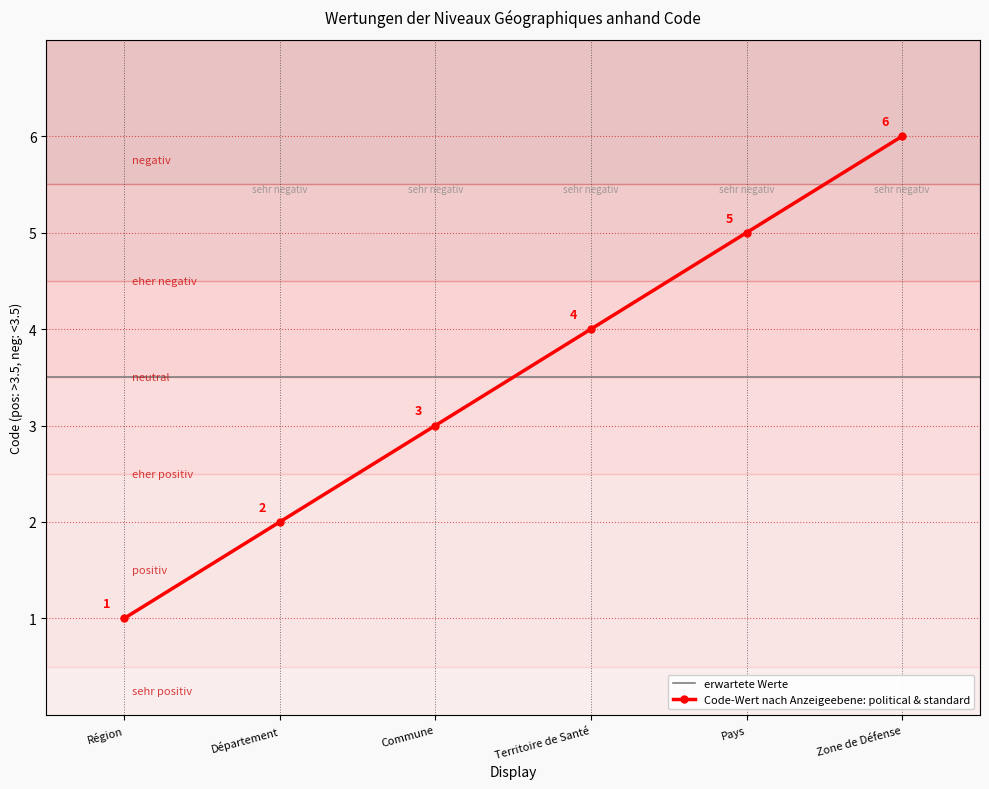

What is the difference between the values at Commune and Région?

2